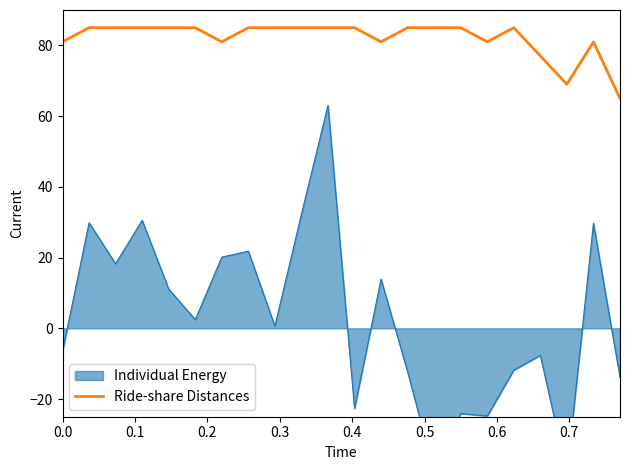

What is the value of the 1st point from the left?

81